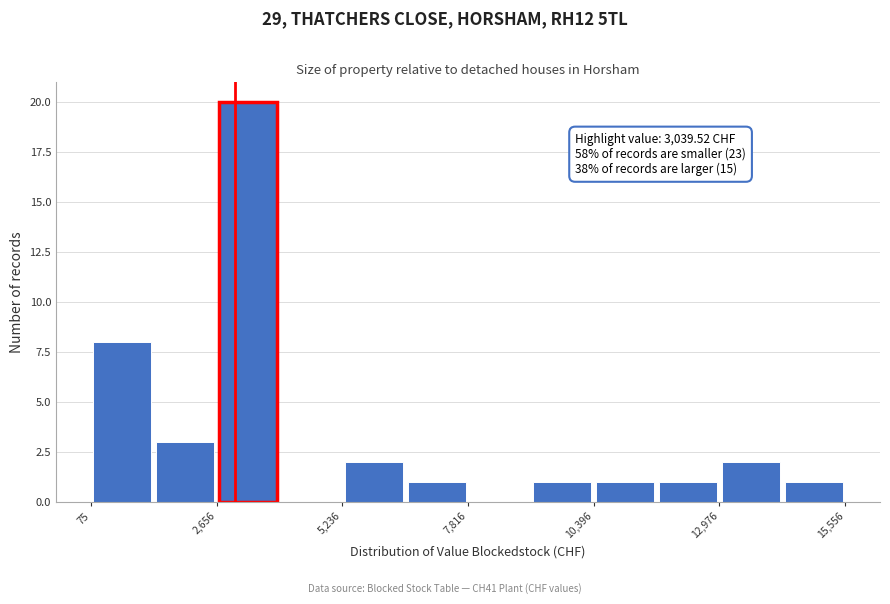

Read against the x-axis, roughly where is the centre of the tallest bar?

3500